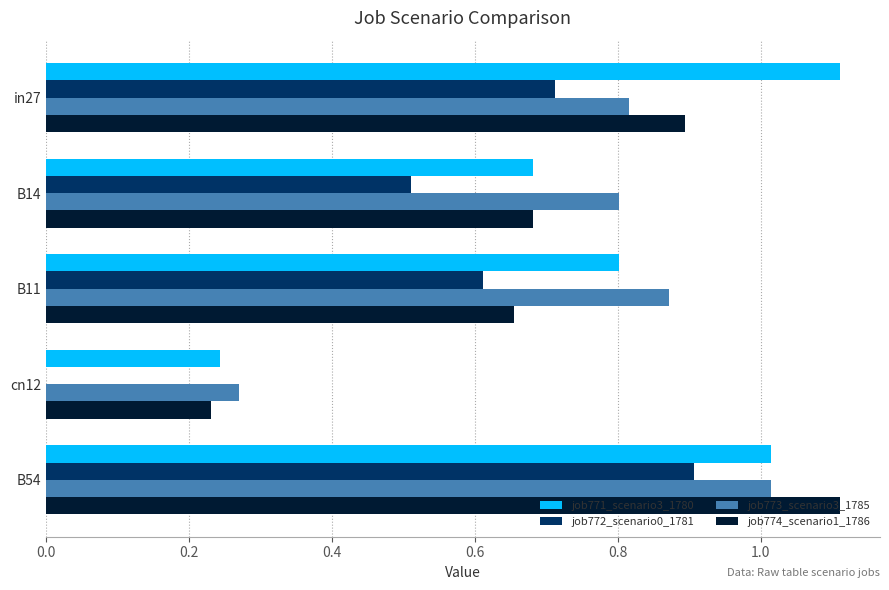

What is the total value across all series at B14?

2.7